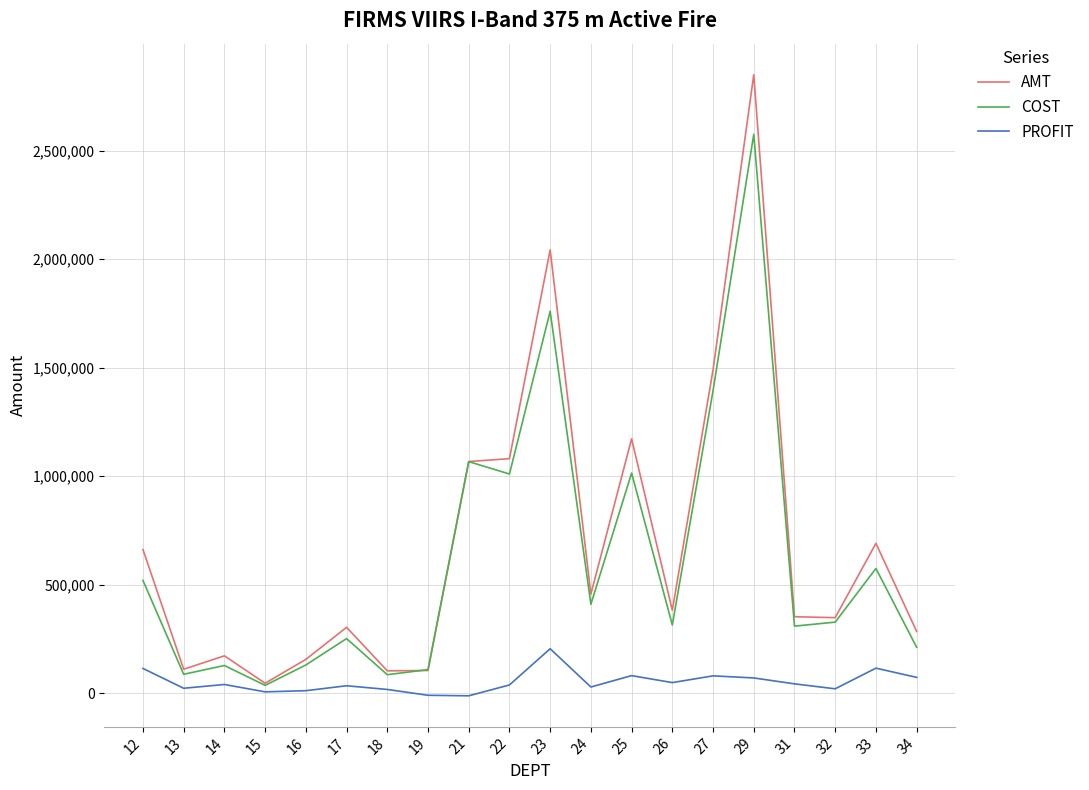

The value of AMT at 18 is 103349.2. True or false?

True